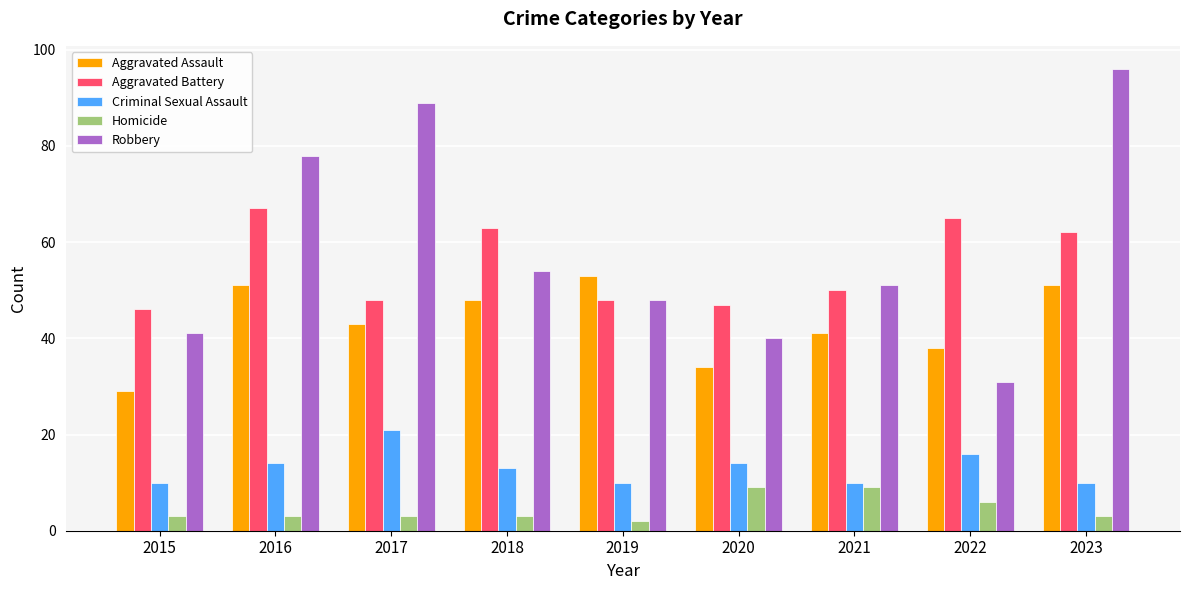

At 2016, list the series in order from smallest to largest.

Homicide, Criminal Sexual Assault, Aggravated Assault, Aggravated Battery, Robbery